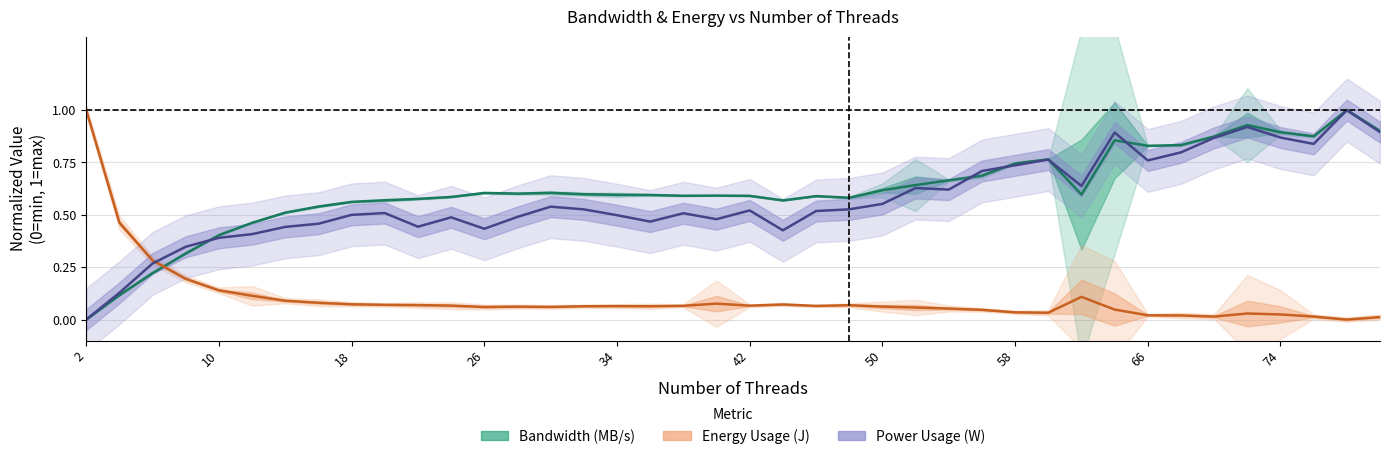

At which label does AvgEnergyUsage reach its minimum?

78